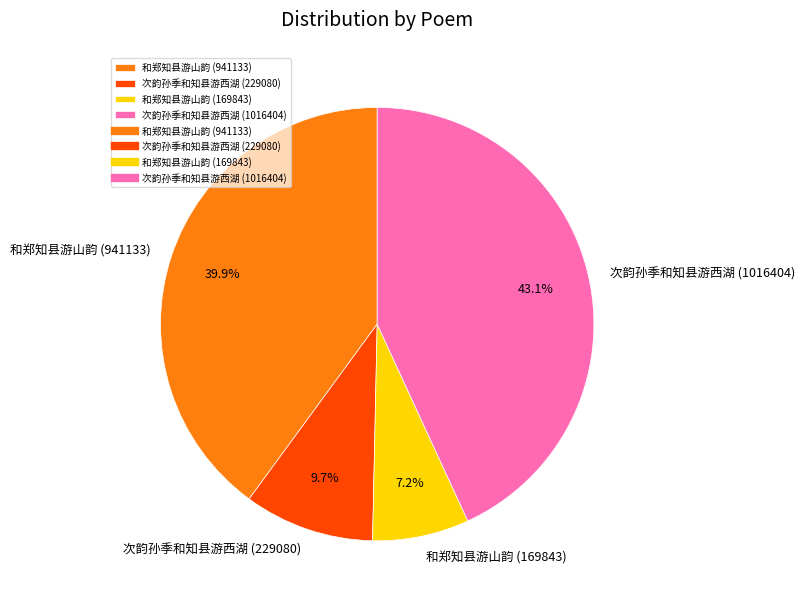

True or false: 次韵孙季和知县游西湖 (1016404) accounts for 43% of the total.

True